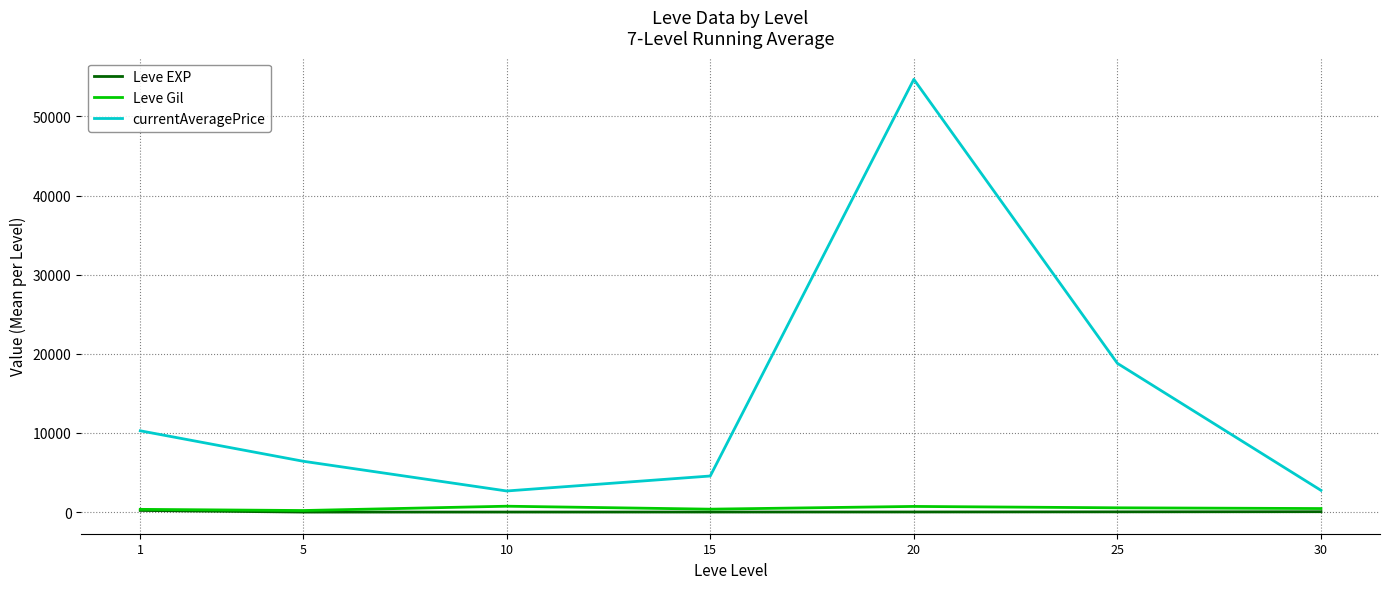

Where does the Leve Gil series first go above 452?

10